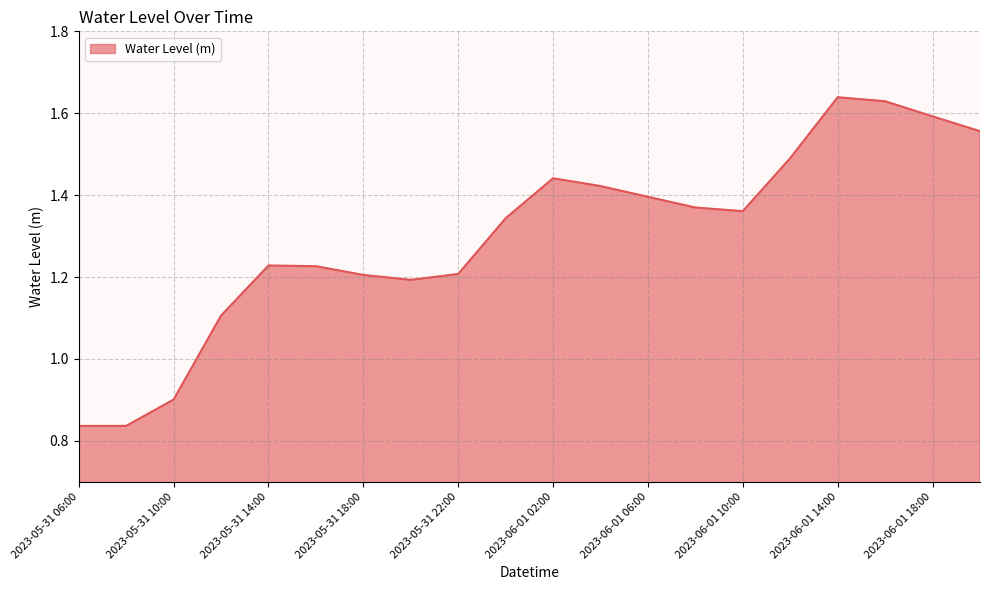

Is this an area chart (filled region under the line)?

Yes